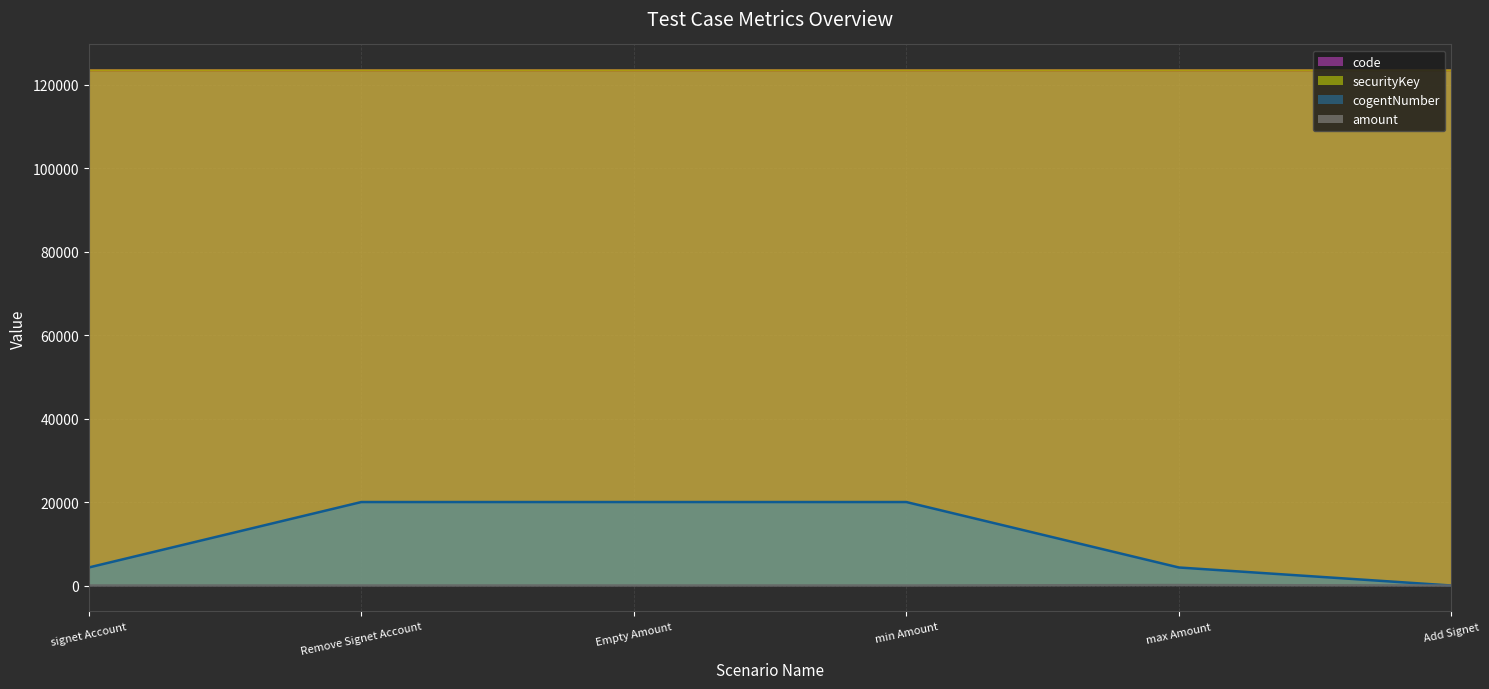

Where is amount line nearest to the value 56?

signet Account